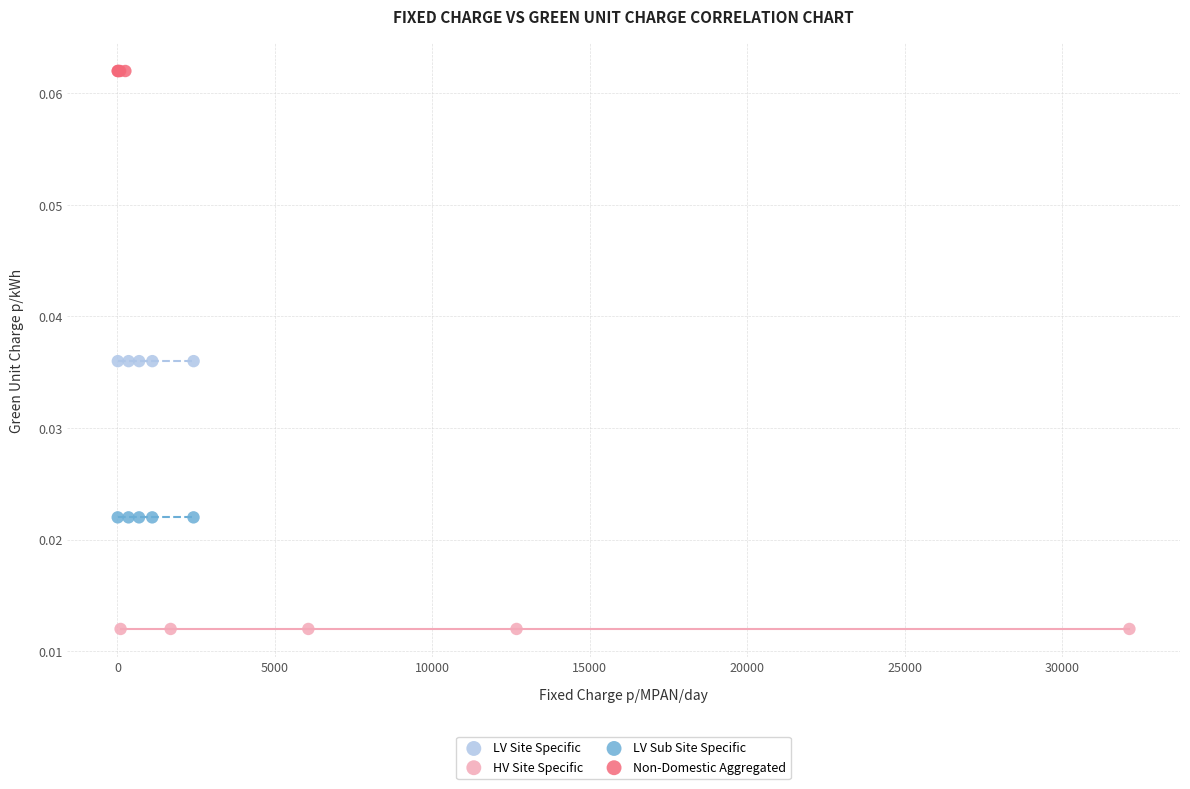

What are all the series names shown in the legend?

LV Site Specific, HV Site Specific, LV Sub Site Specific, Non-Domestic Aggregated